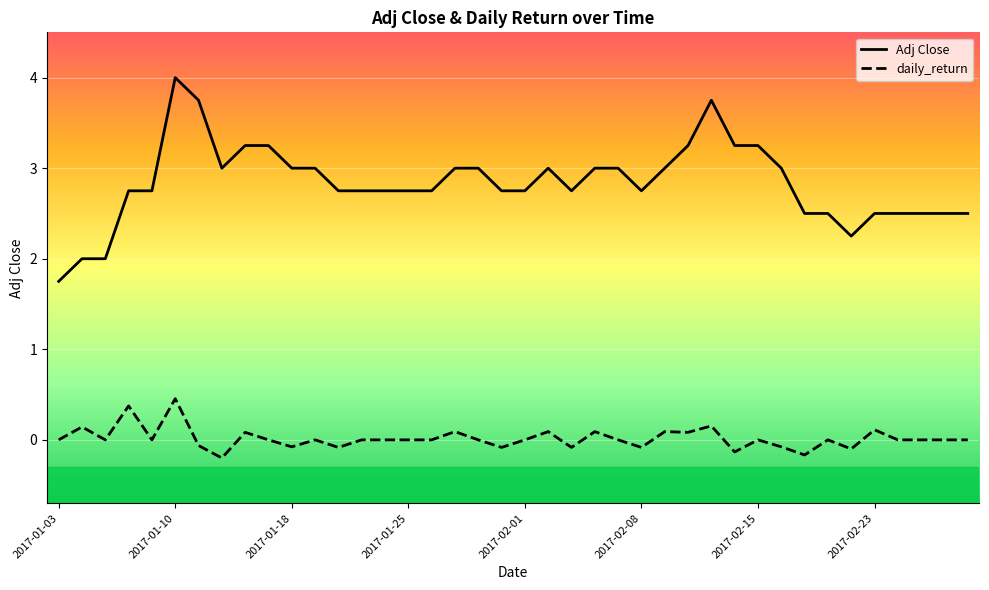

What is the minimum value for Adj Close?

1.8